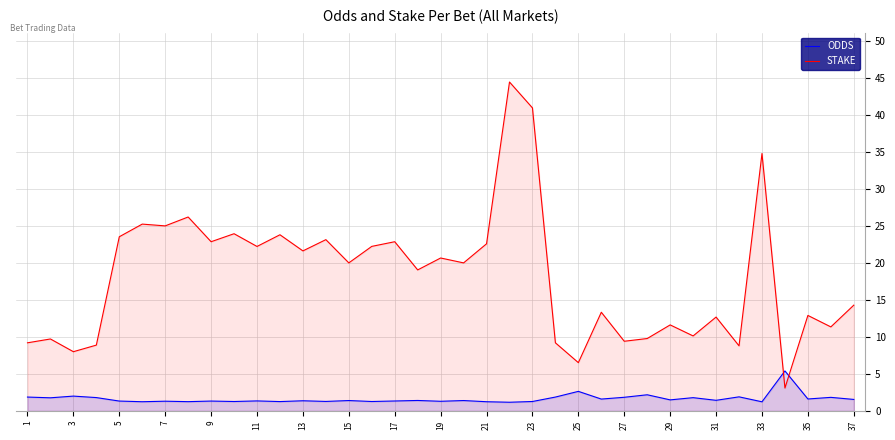

Rank the series by their maximum value, from lowest to highest.

ODDS, STAKE